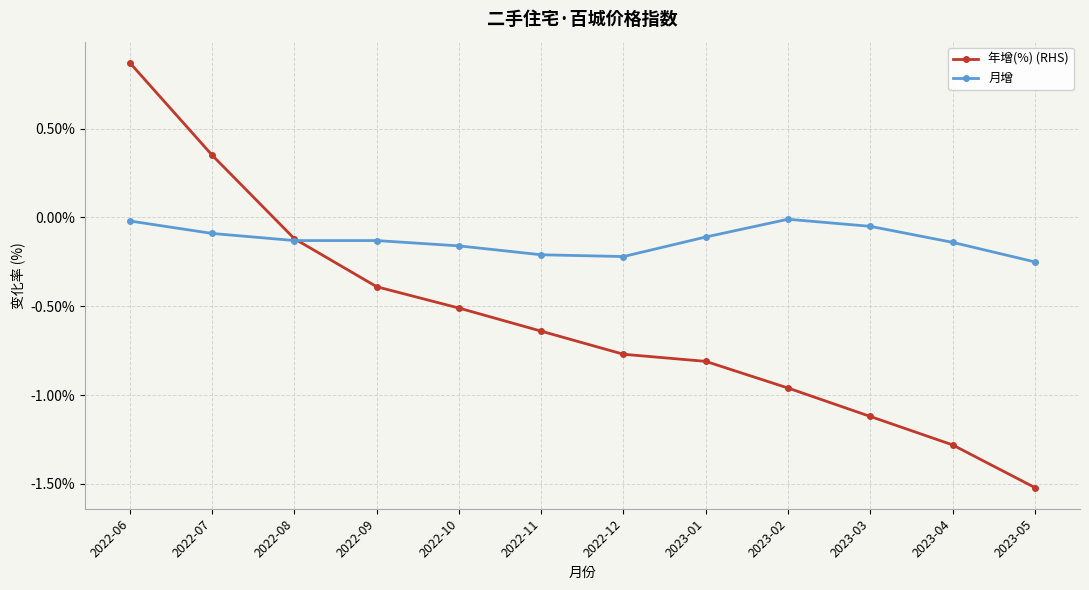

What is the label of the 3rd point from the left?

2022-08